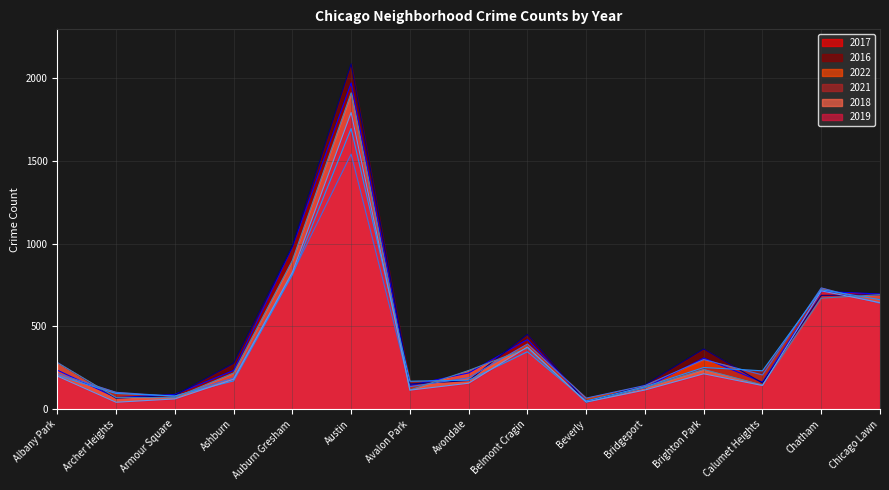

What is the label of the 3rd point from the left?

Armour Square